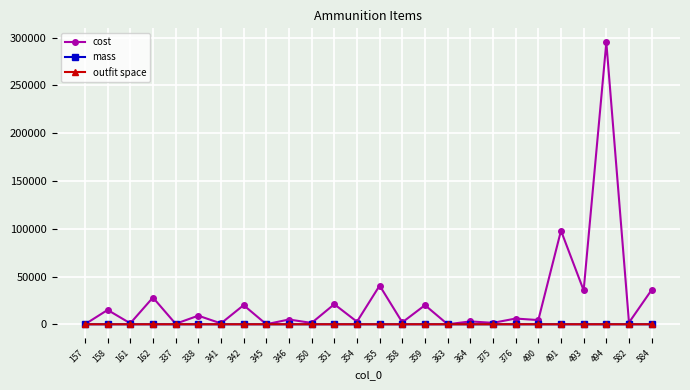

At which category does cost reach its first local valley?

161